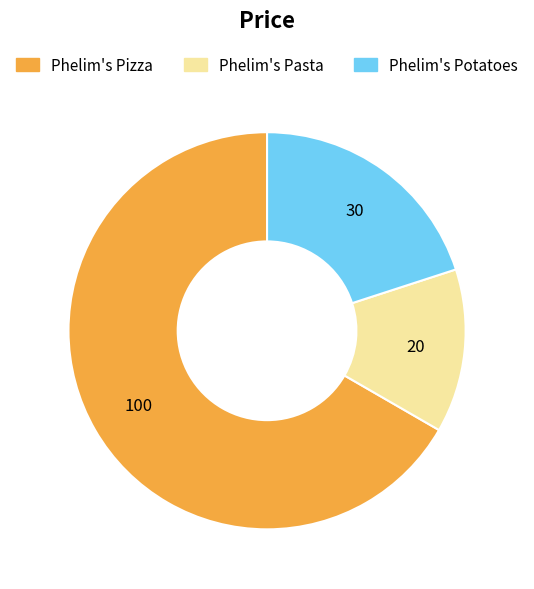

Is the sum of Phelim's Pasta and Phelim's Pizza greater than half?

Yes